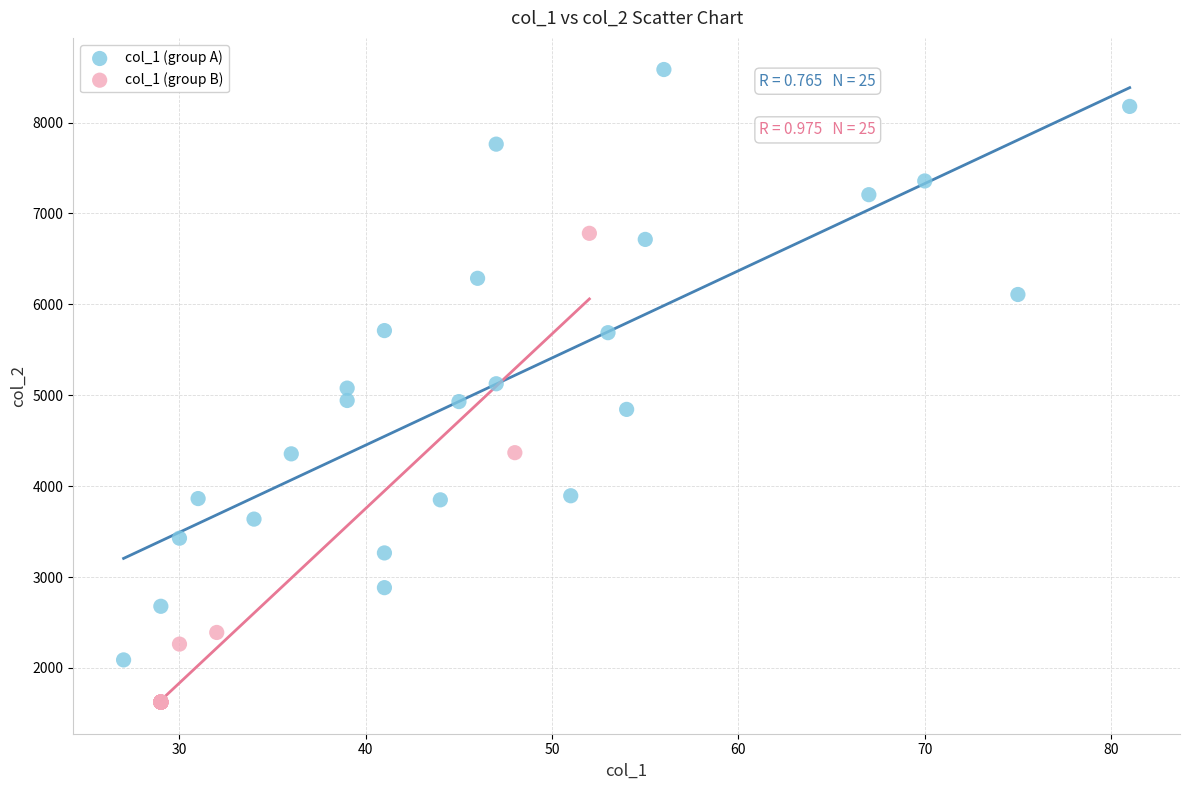

Which series contains the lowest Y value?

col_1 (group B)